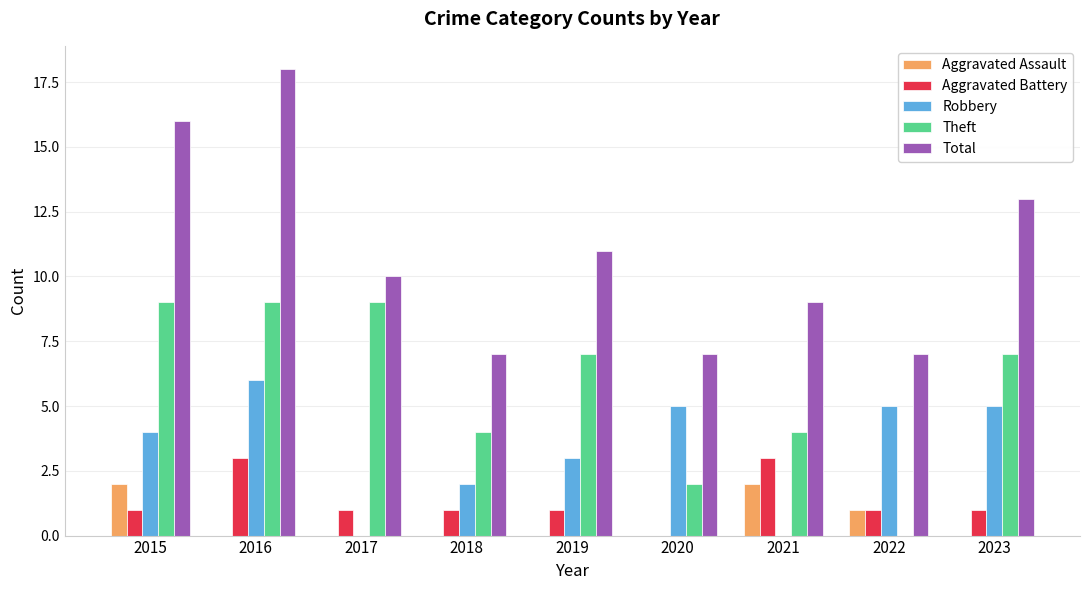

Reading right to left, list all the values displayed in this chart.

Aggravated Assault: 0	1	2	0	0	0	0	0	2
Aggravated Battery: 1	1	3	0	1	1	1	3	1
Robbery: 5	5	0	5	3	2	0	6	4
Theft: 7	0	4	2	7	4	9	9	9
Total: 13	7	9	7	11	7	10	18	16